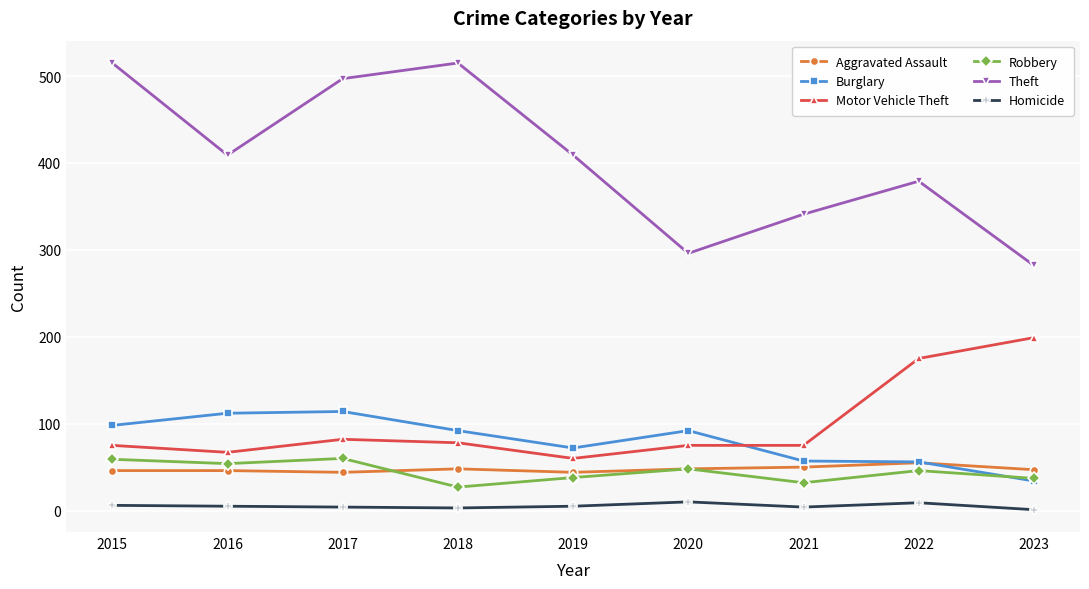

The Burglary series shows 72 at 2019. True or false?

True